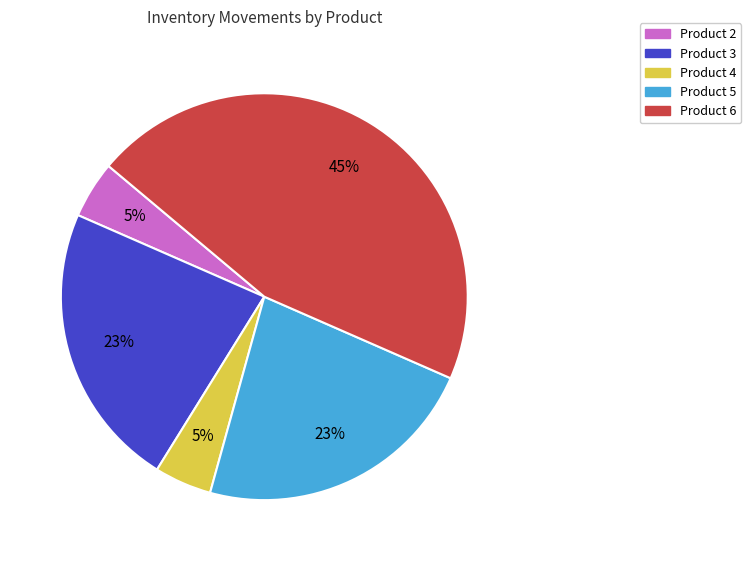

Between Product 6 and Product 2, which is larger?

Product 6